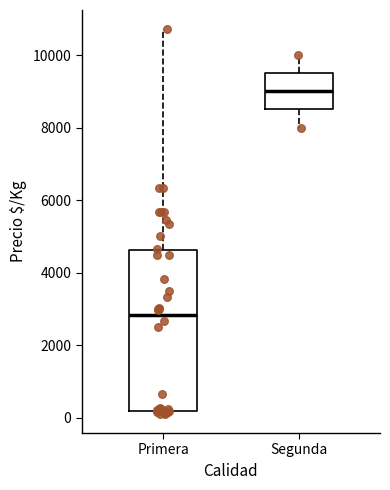

Where does the median line of the box for Primera sit on the y-axis? The values are not printed on the chart, so give them approximately, as read against the axis.

2800